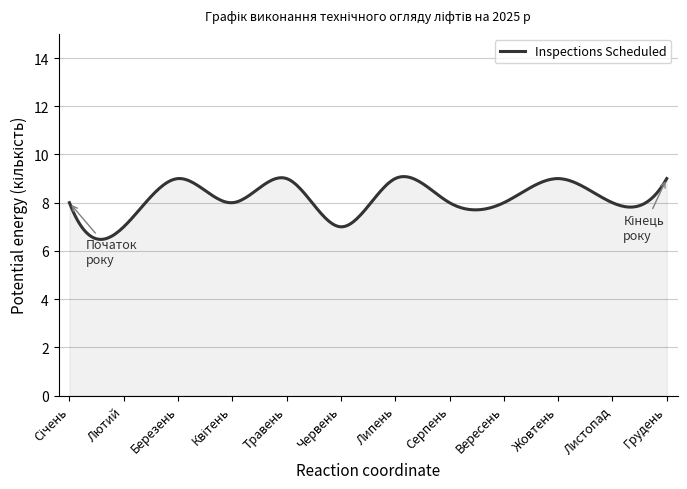

What is the maximum value shown in the chart?

9.1